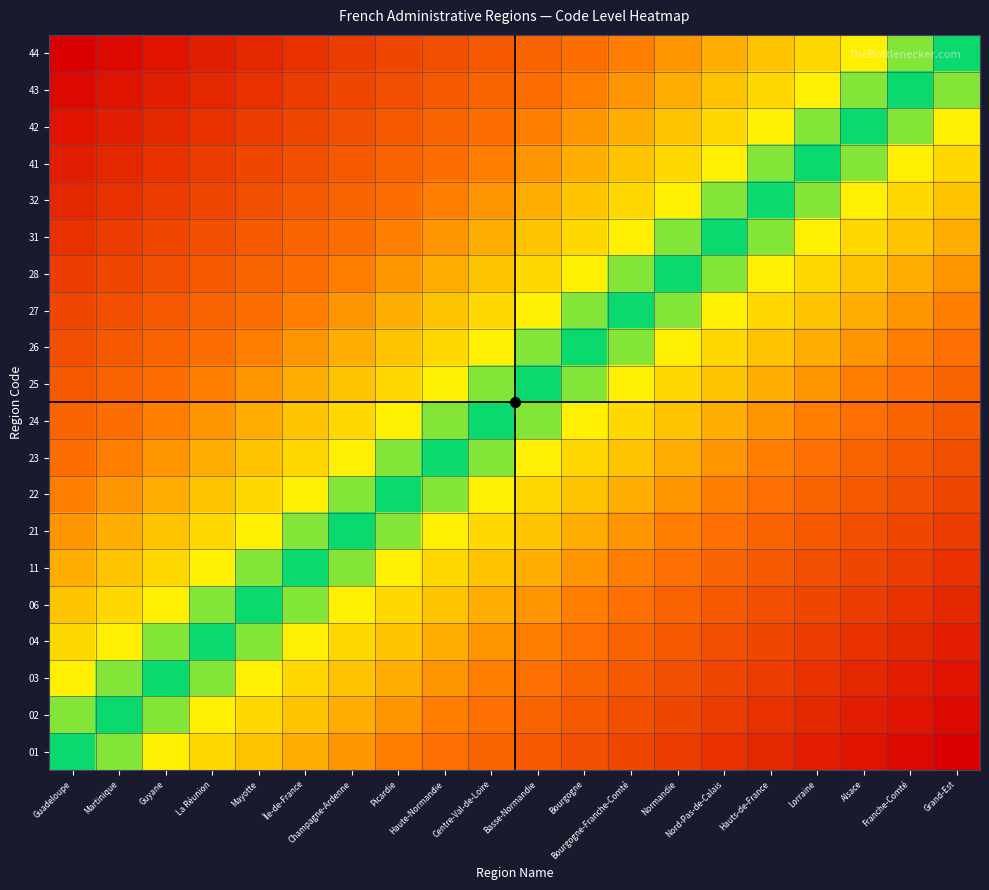

What is the greatest value displayed?

1.0